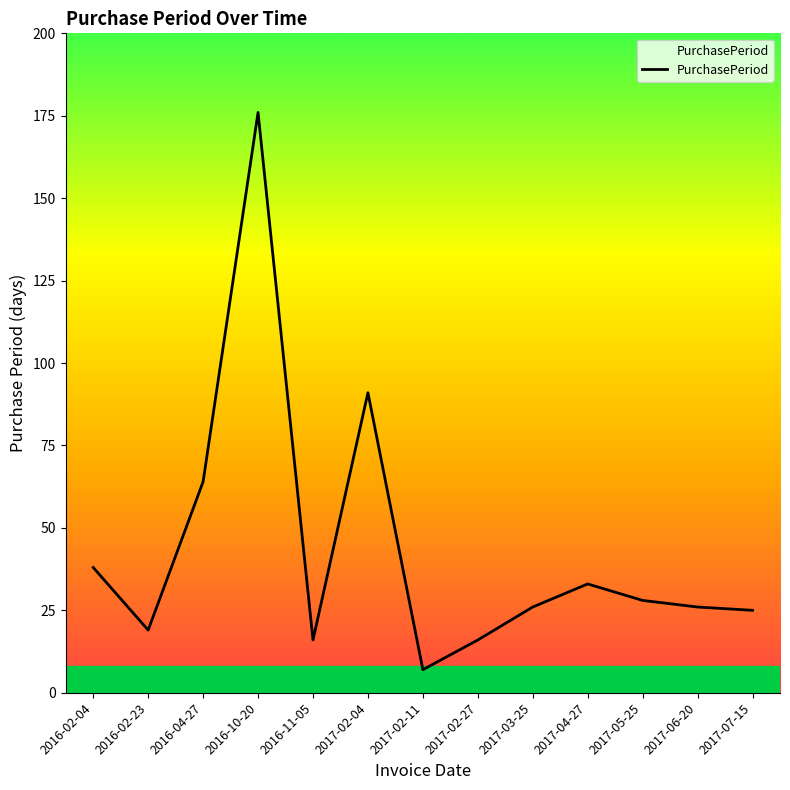

What is the ratio of the value at 2016-04-27 to the value at 2016-10-20?

0.4